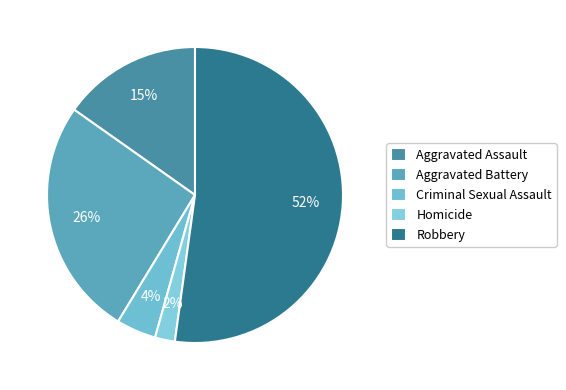

True or false: Robbery accounts for 52% of the total.

True